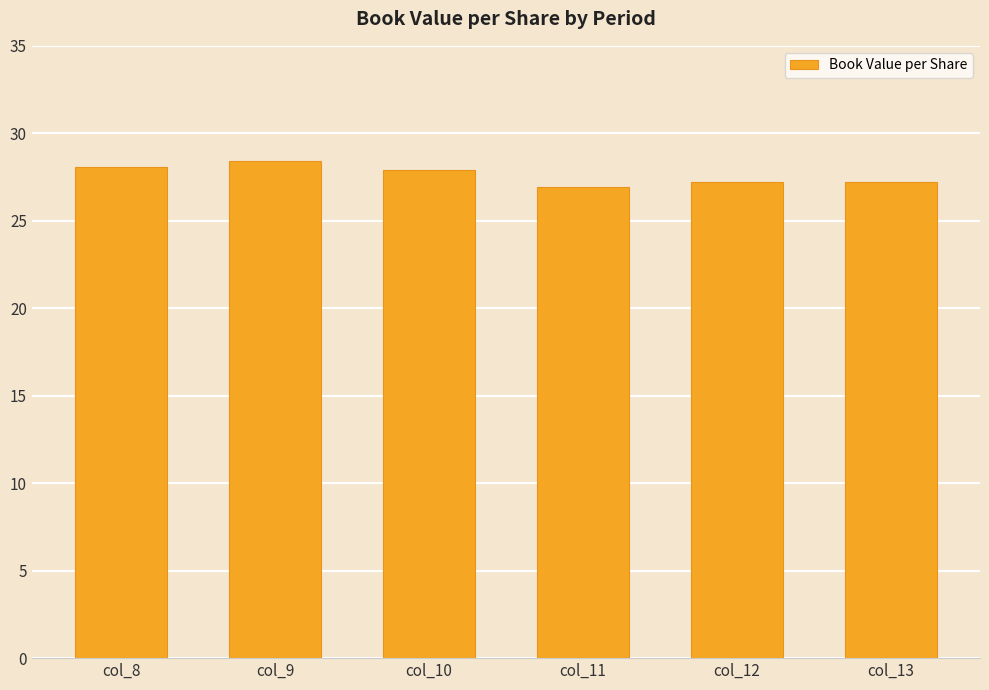

Reading left to right, what are all the values shown in this chart?

col_8=28.1	col_9=28.4	col_10=27.9	col_11=26.9	col_12=27.2	col_13=27.2